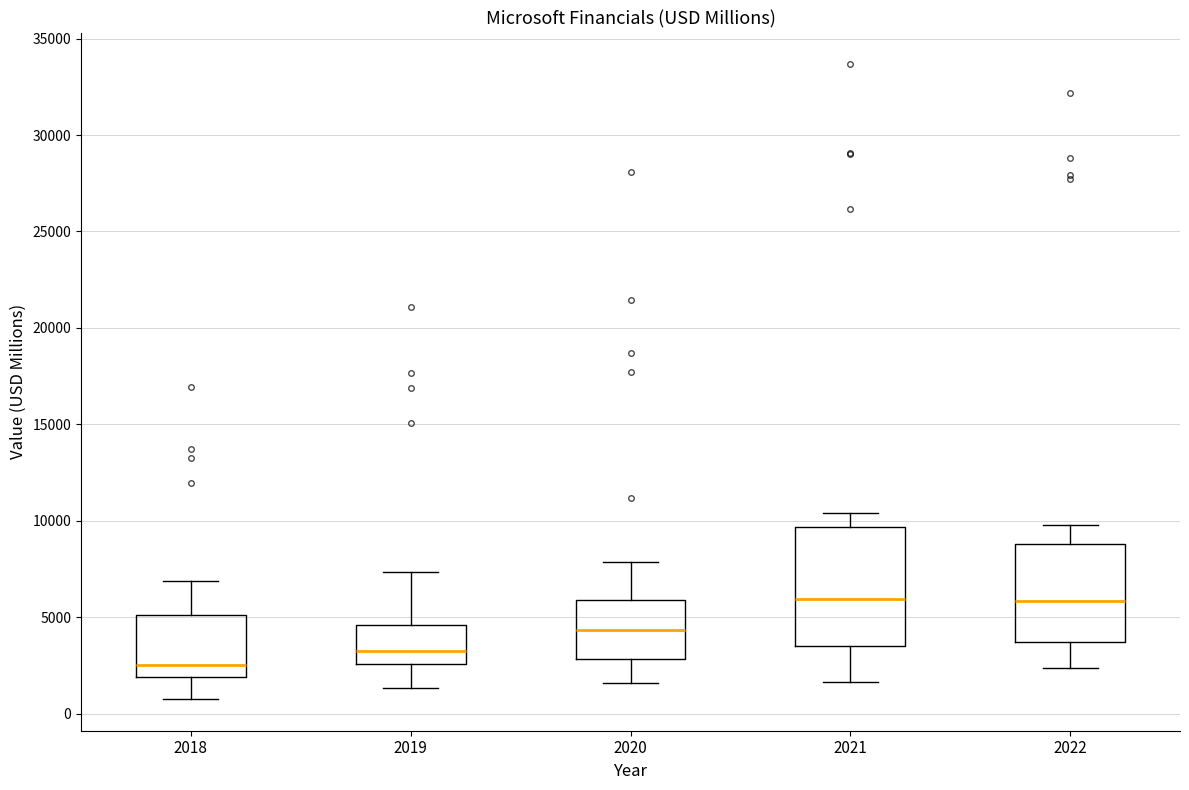

Where is the lower edge of the box at x = 2020 on the y-axis? The values are not printed on the chart, so give them approximately, as read against the axis.

3000